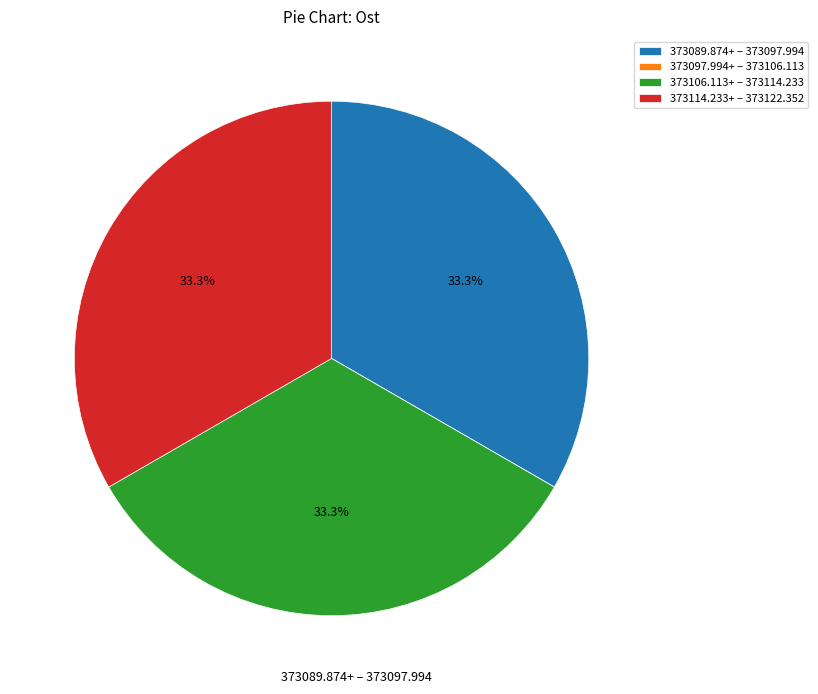

Is there any slice that represents more than half of the pie?

No